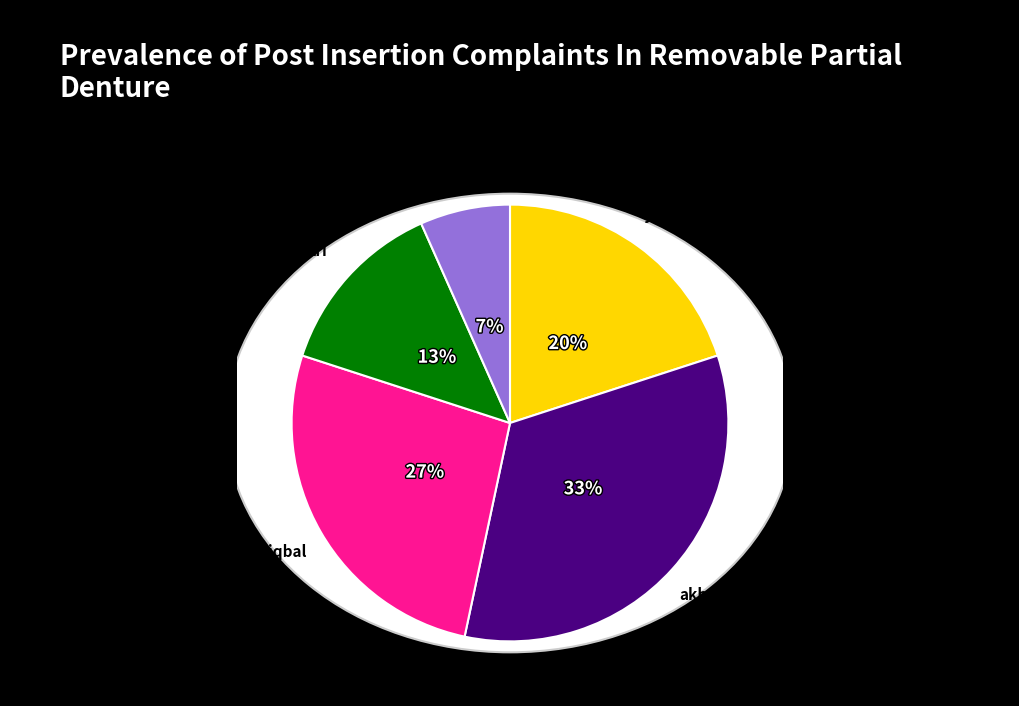

Do rifai and akbar together represent more than half of the pie?

No